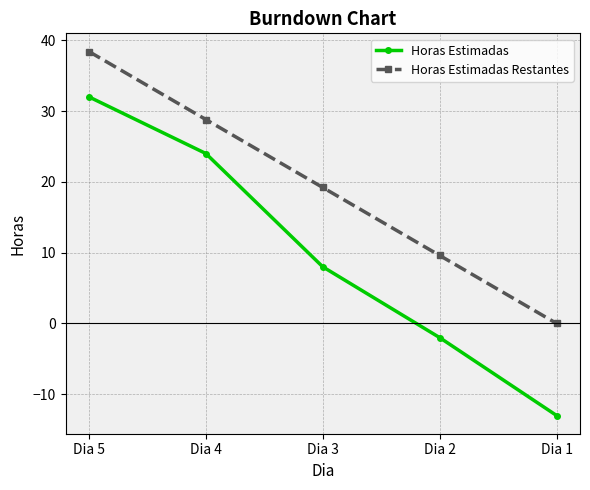

Which series changed the most between Dia 3 and Dia 1?

Horas Estimadas